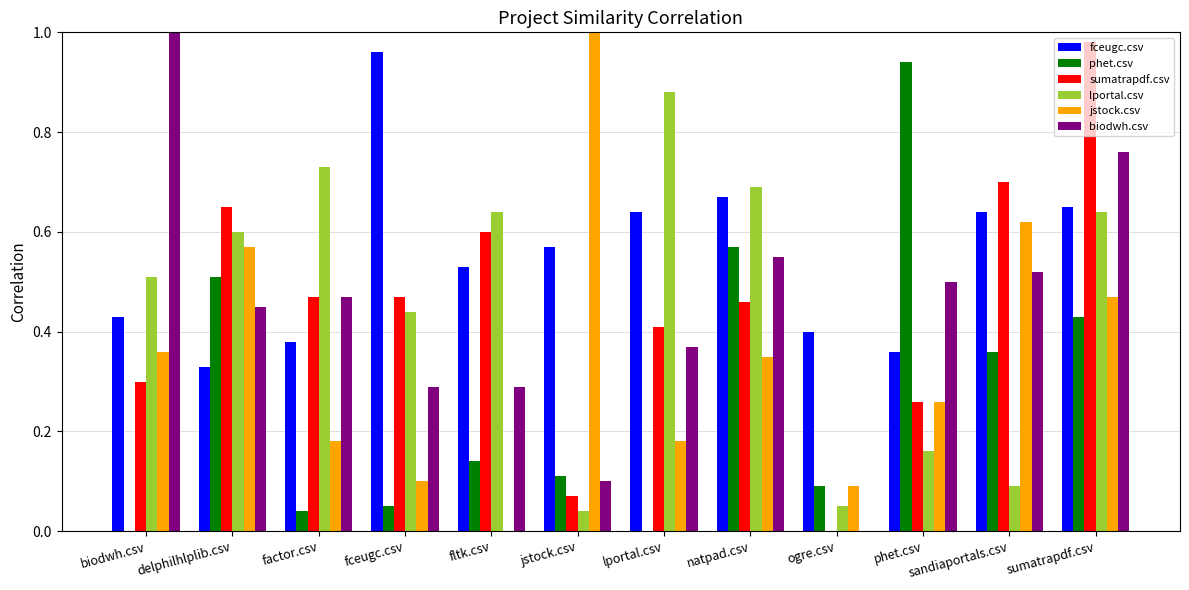

Which series changed the most between factor.csv and lportal.csv?

fceugc.csv